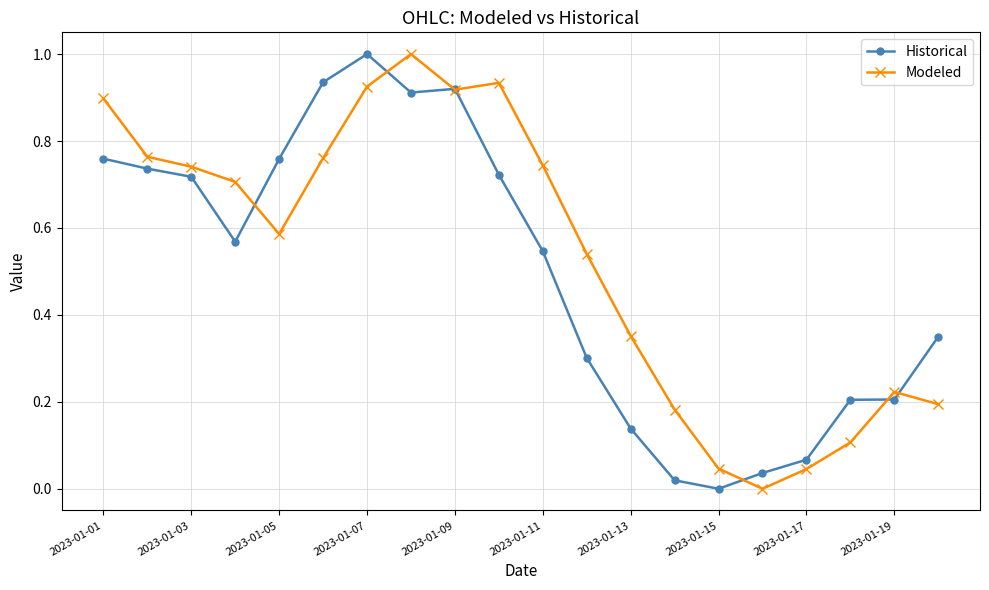

What are all the series names shown in the legend?

Historical, Modeled